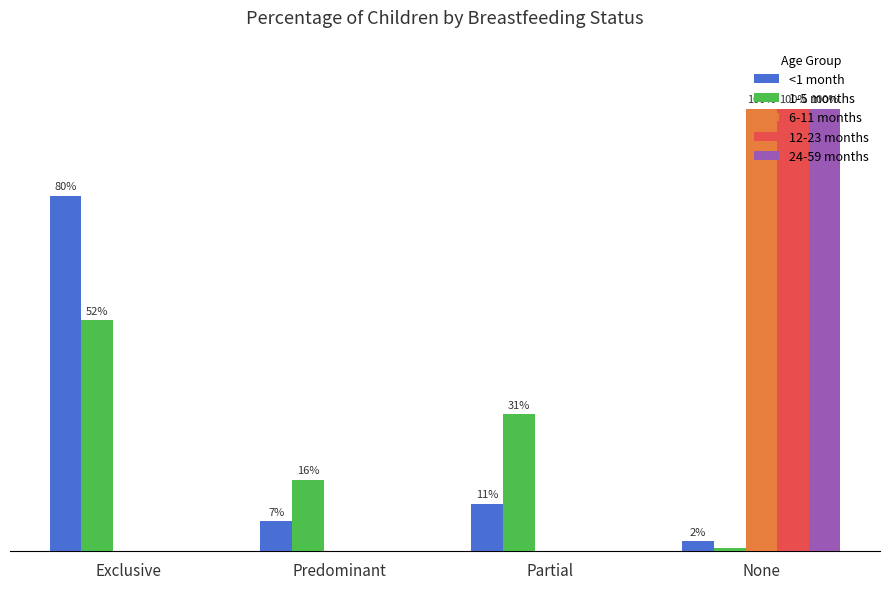

Does the chart contain stacked bars?

No